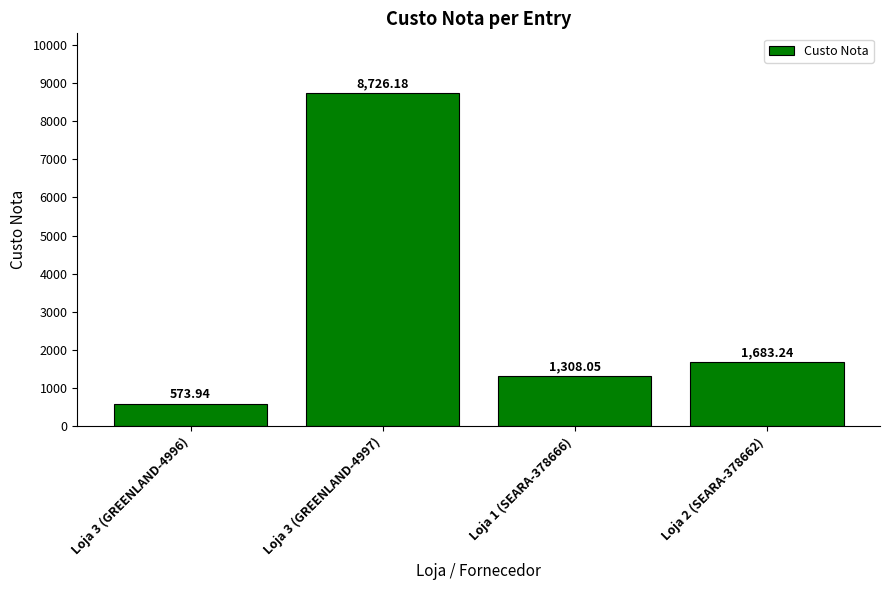

What is the label of the 2nd bar from the right?

Loja 1 (SEARA-378666)